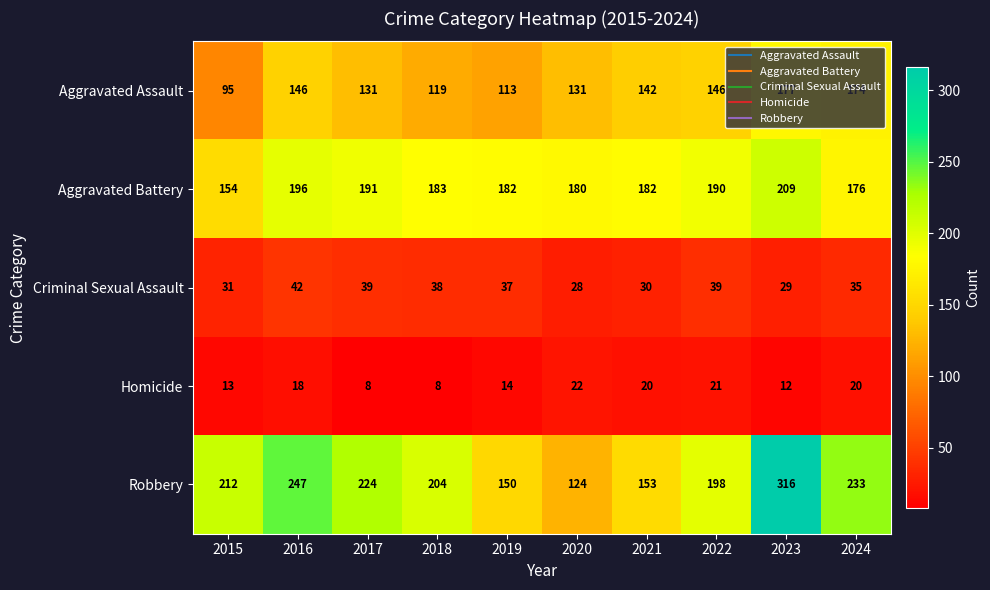

True or false: Robbery has a value of 104 at 2018.

False